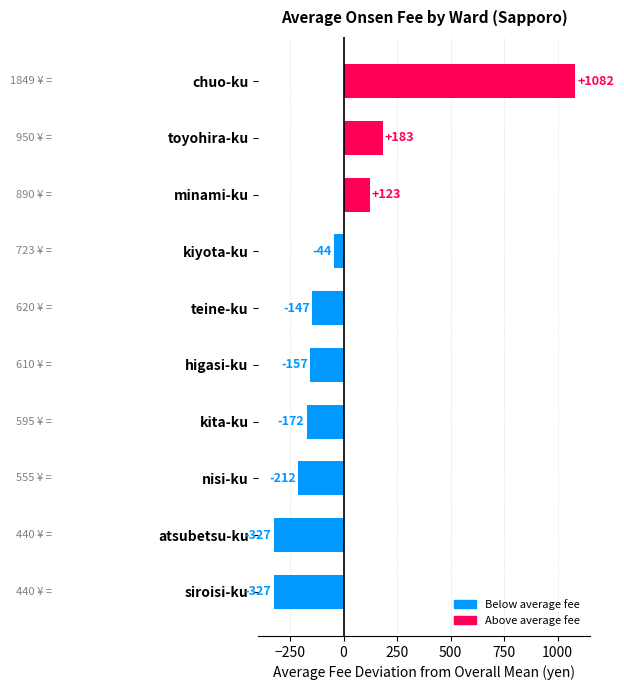

What is the greatest value displayed?

1081.8